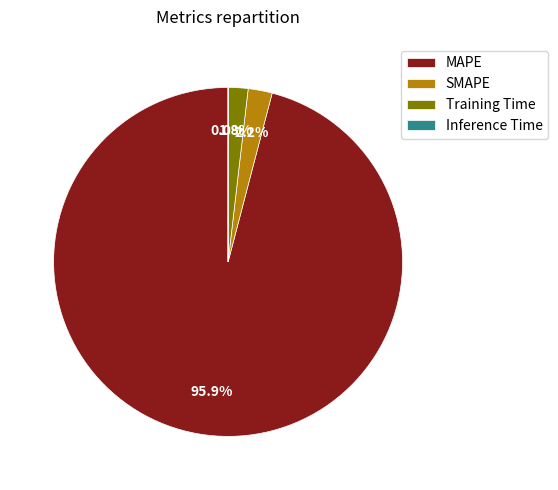

Which category has the biggest portion of the pie?

MAPE